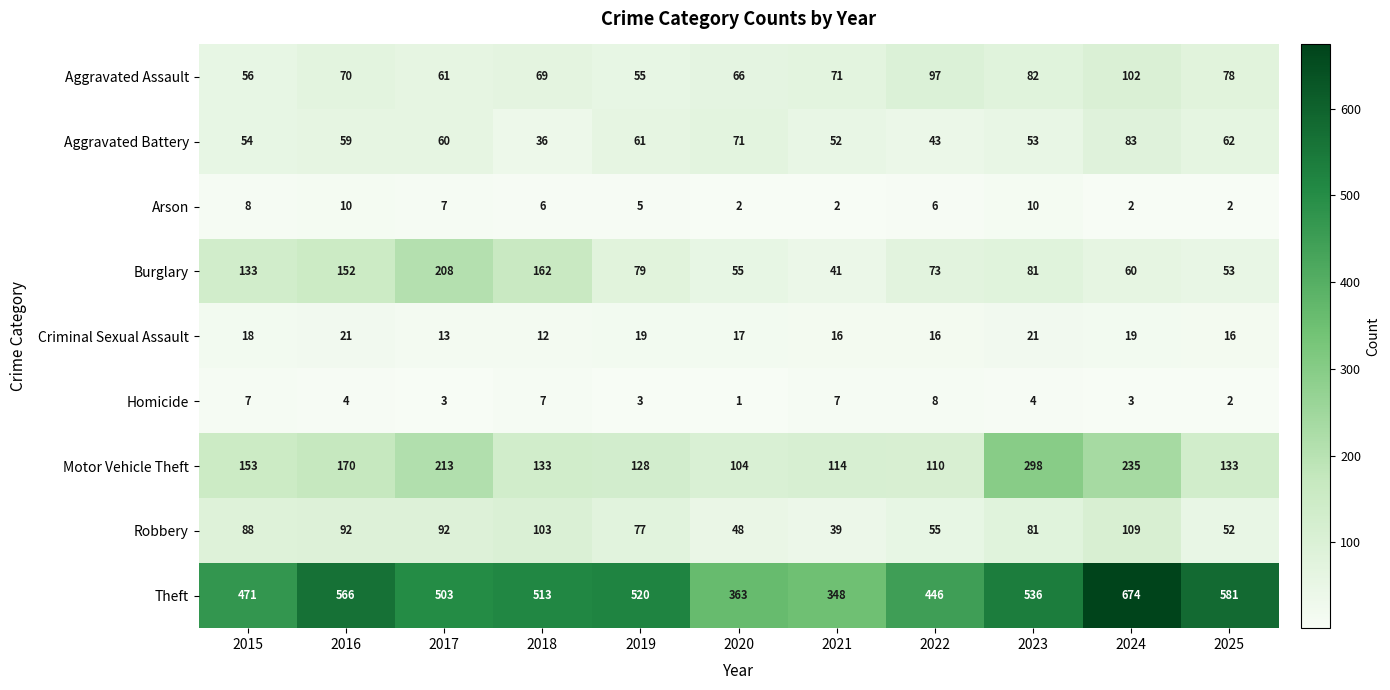

What is the sum of all Aggravated Assault values?

807